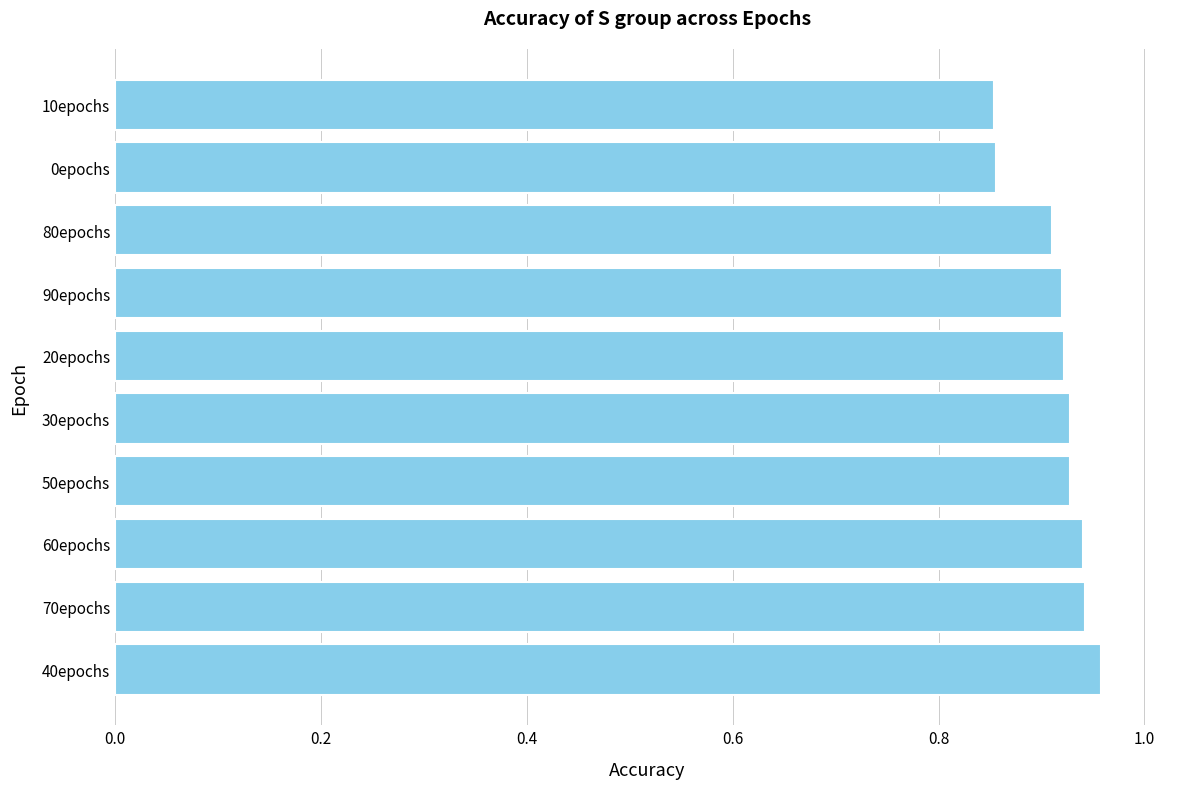

True or false: the data shows 1.5 at 90epochs.

False